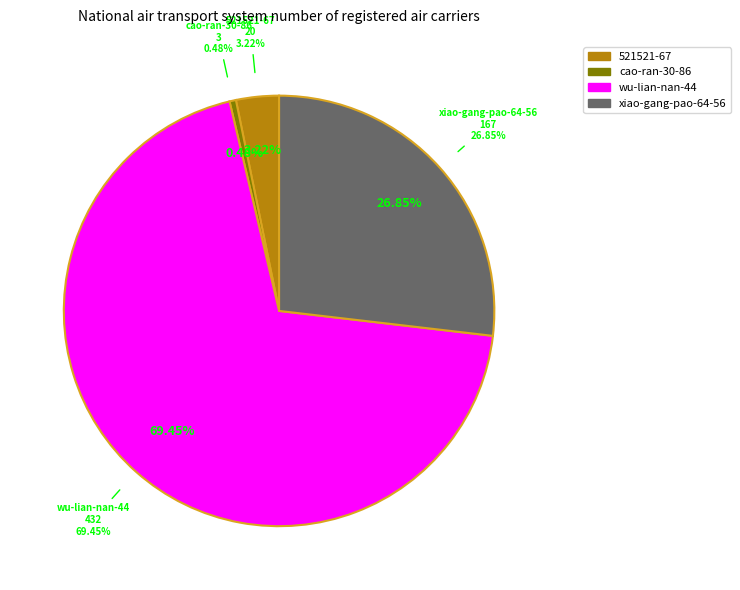

The xiao-gang-pao-64-56 slice represents 19% of the pie. True or false?

False